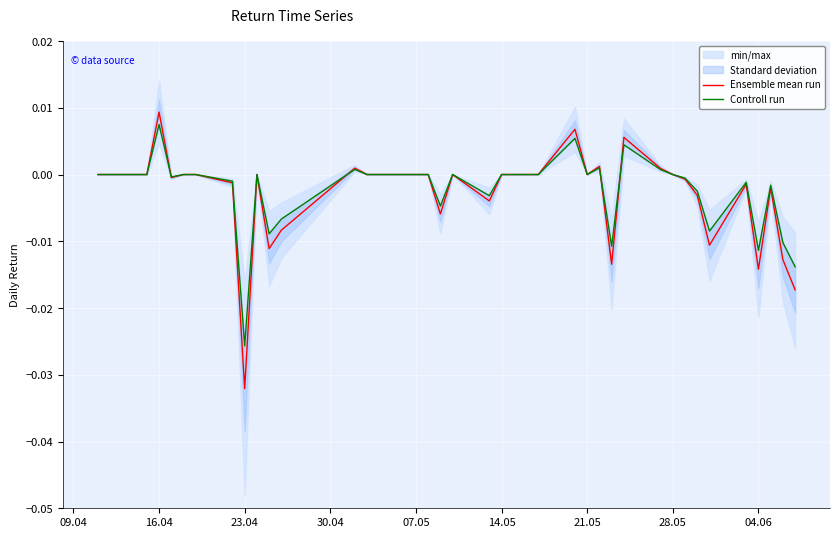

Which category has the lowest value in the Ensemble mean run series?

23.04